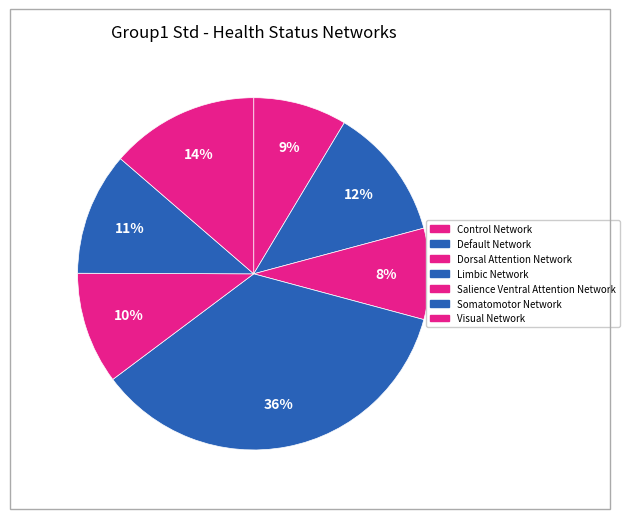

To the nearest percent, what percentage of the pie is Dorsal Attention Network?

8%